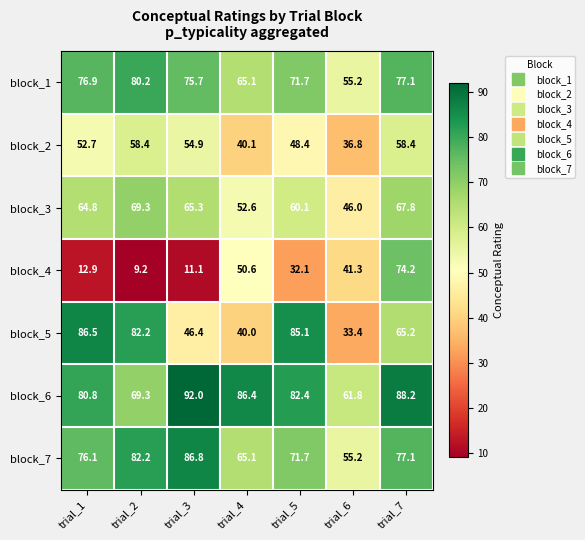

What is the sum of all block_2 values?

349.7